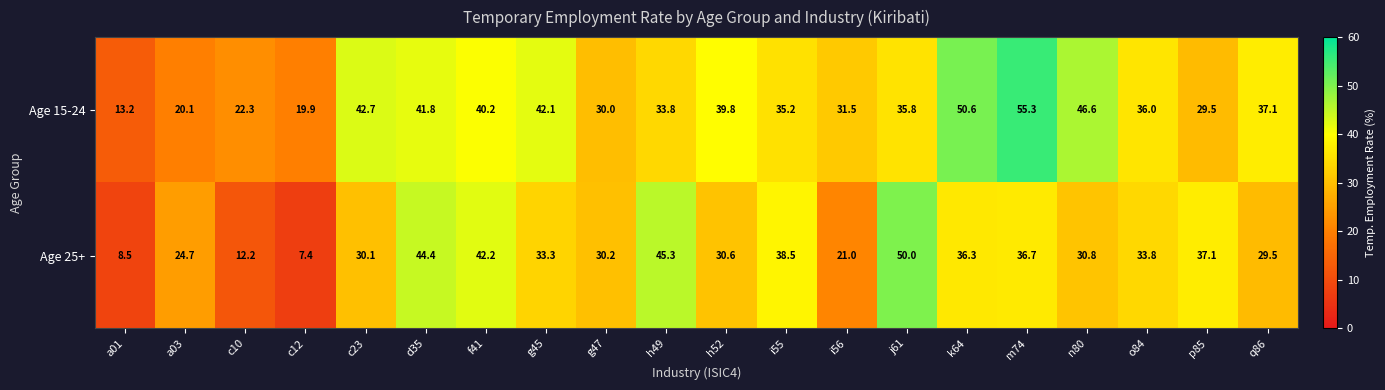

What is the highest value of the Age 15-24 series?

55.3